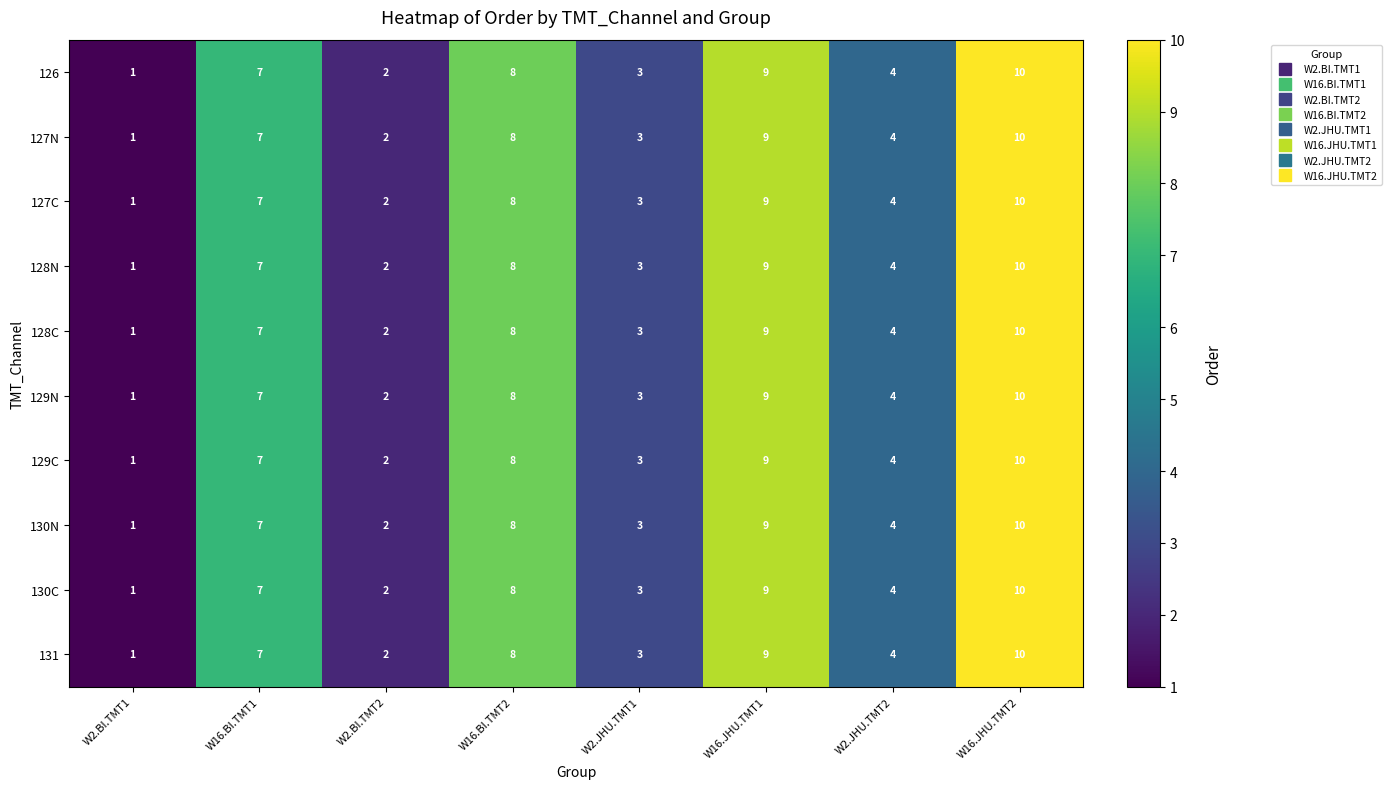

At how many categories does at least one series exceed 5?

4